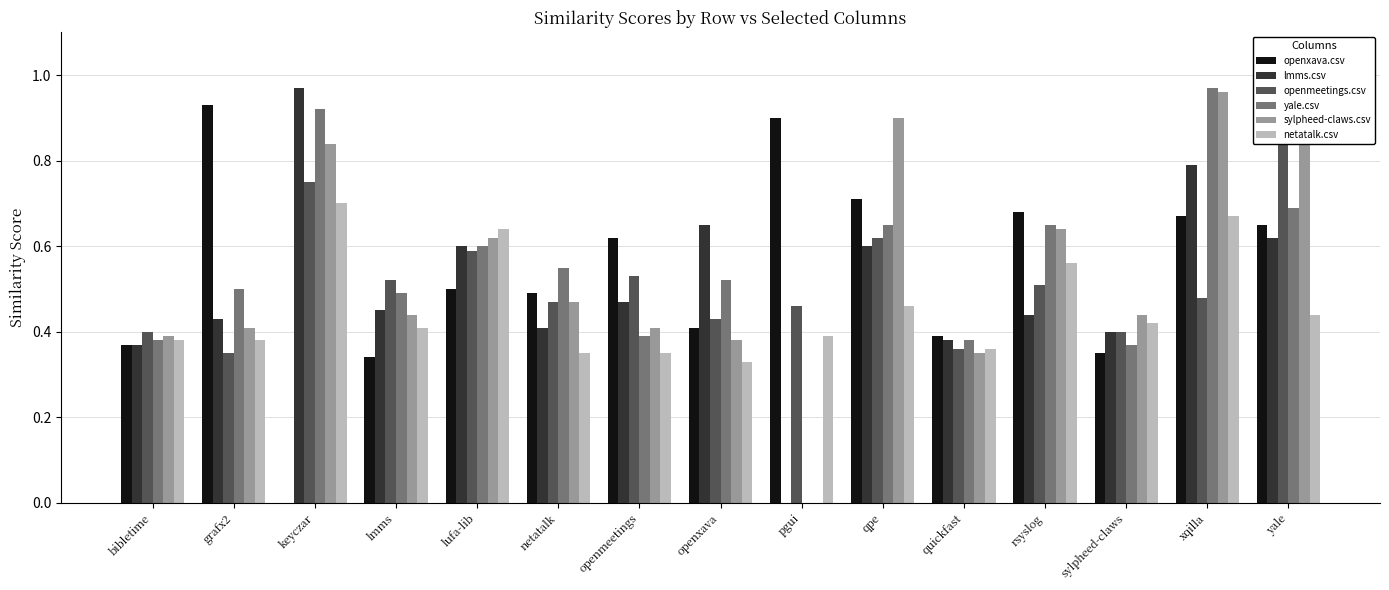

What are all the series names shown in the legend?

openxava.csv, lmms.csv, openmeetings.csv, yale.csv, sylpheed-claws.csv, netatalk.csv